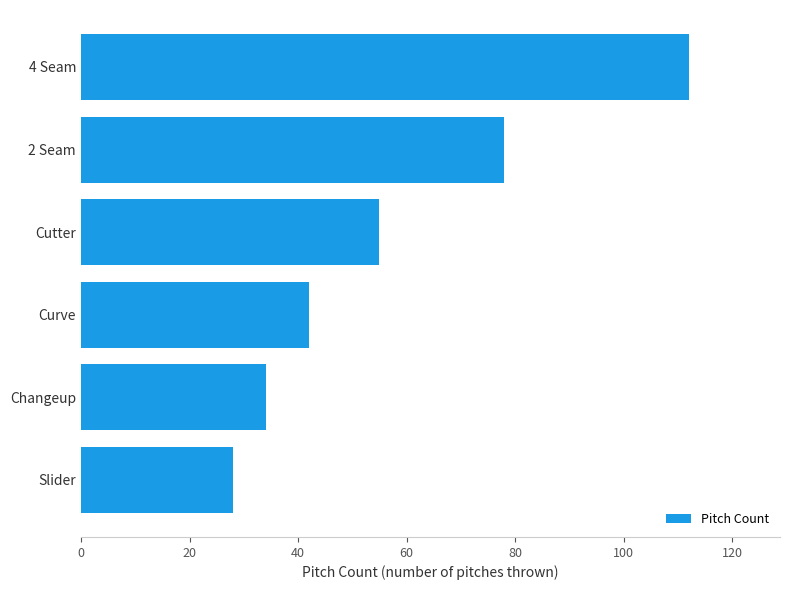

The chart shows a value of 42 at Curve. True or false?

True